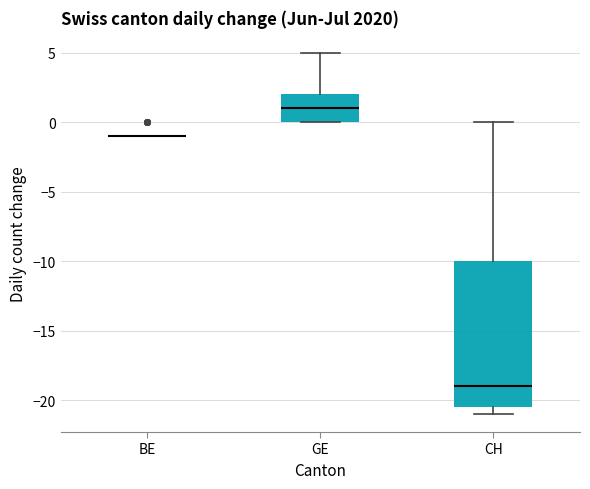

Comparing the boxes themselves (not the whiskers), which one is the tallest?

CH